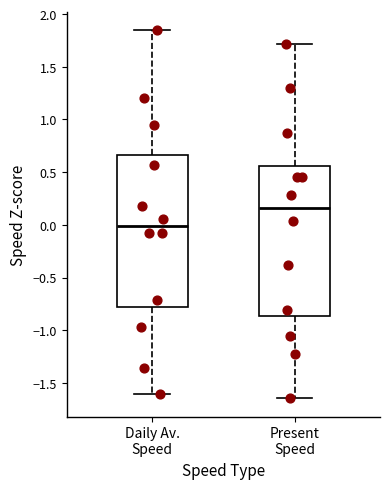

Reading left to right, read every box against the y-axis: the position of its median line, the range the box covers, and the ends of its whiskers. The values are not printed on the chart, so give them approximately, as read against the axis.

Daily Av. Speed: median 0.00, box -0.80 to 0.65, whiskers -1.60 to 1.85
Present Speed: median 0.15, box -0.85 to 0.55, whiskers -1.65 to 1.70